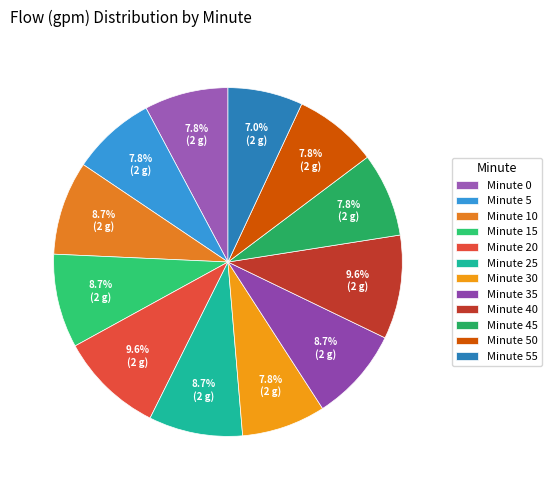

How many segments does this pie chart have?

12